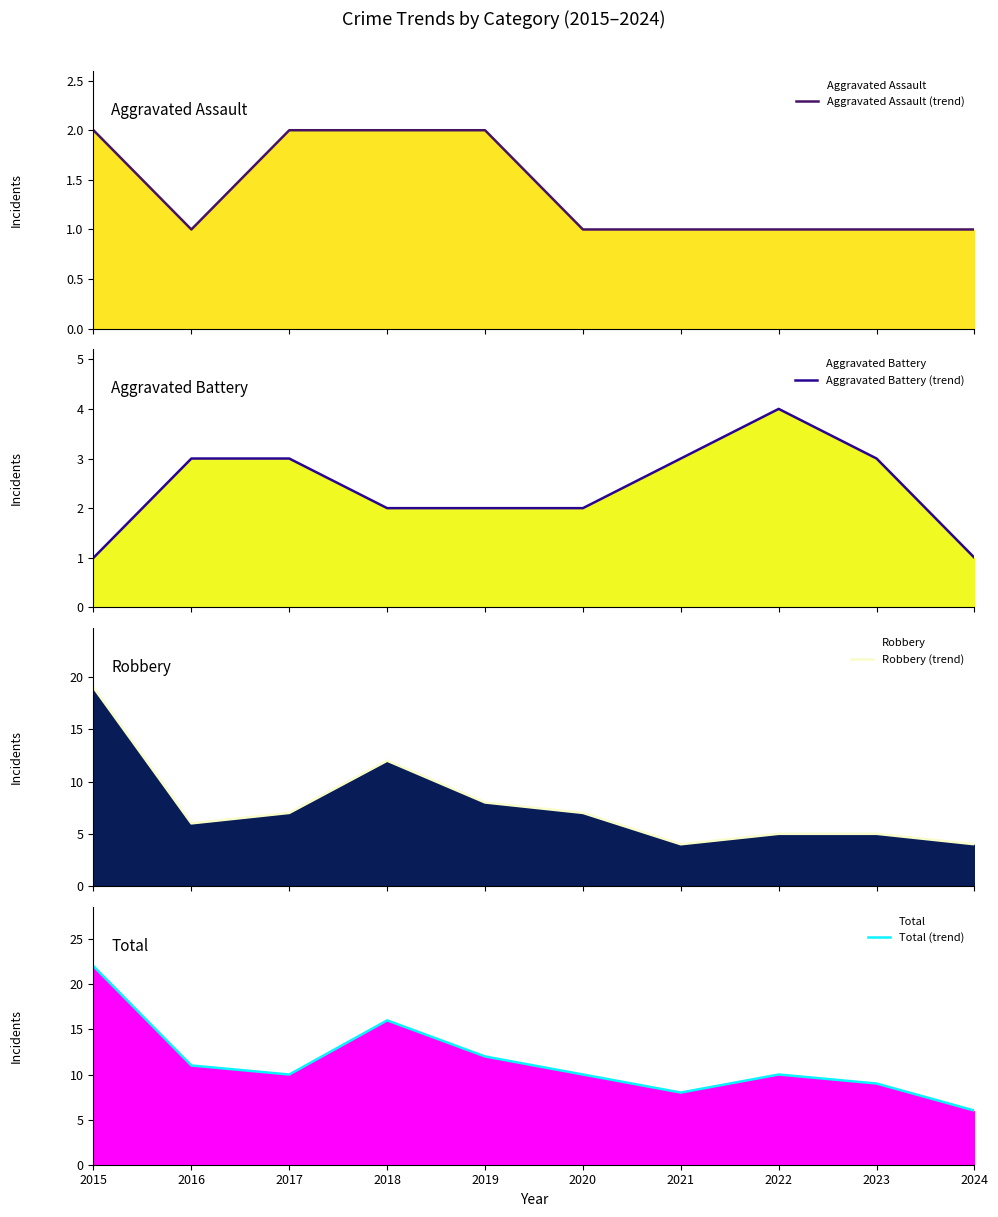

Is the value of Robbery (trend) at 2015 greater than the value of Aggravated Assault (trend) at 2018?

Yes